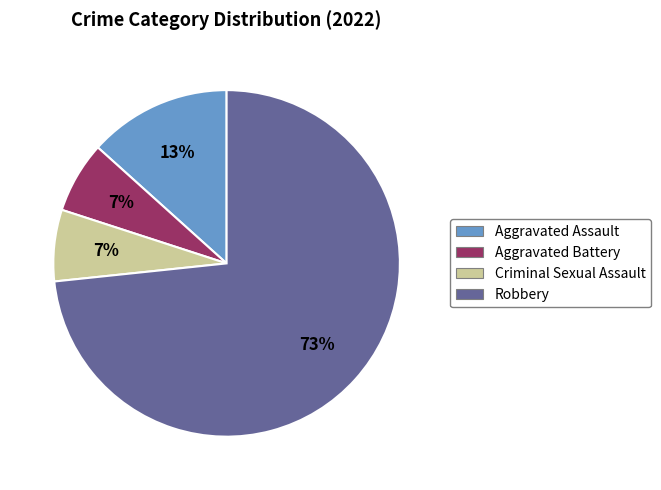

How many slices are in this pie chart?

4